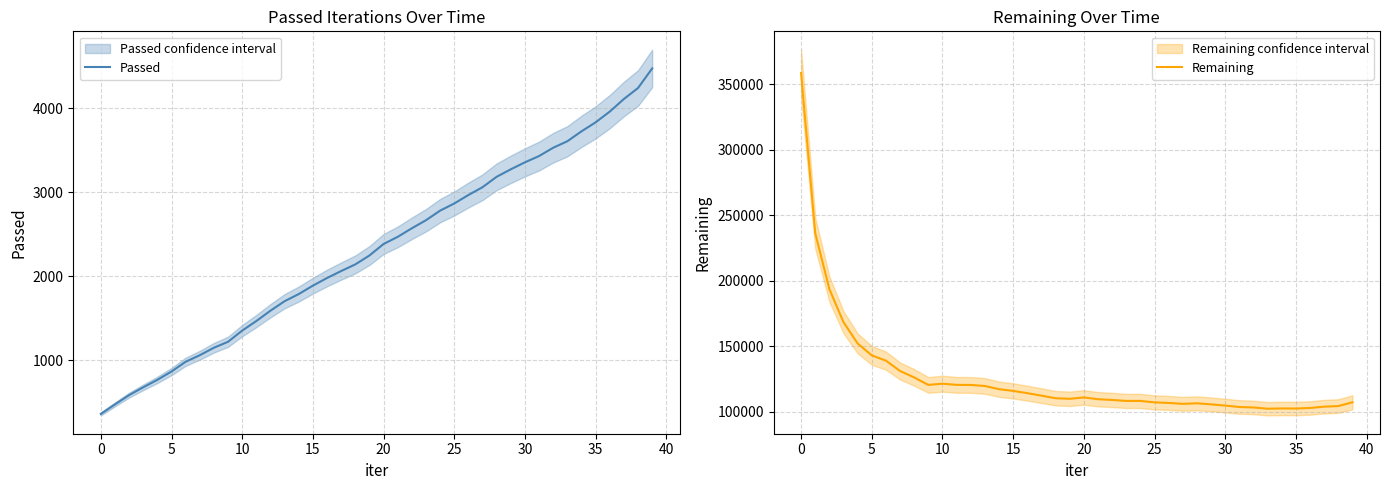

Is it true that Remaining equals 358660 at 0?

True